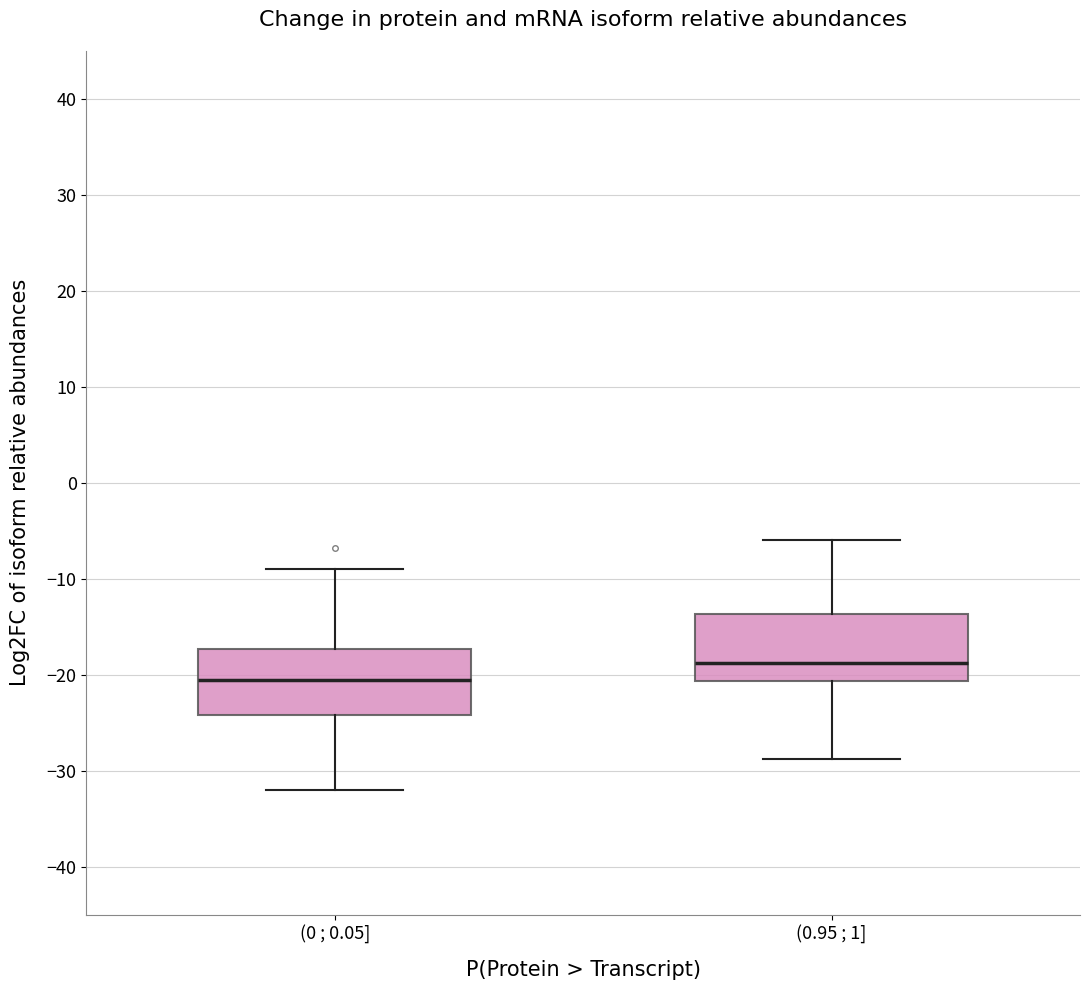

Where does the median line of the box for (0.95 ; 1] sit on the y-axis? The values are not printed on the chart, so give them approximately, as read against the axis.

-19